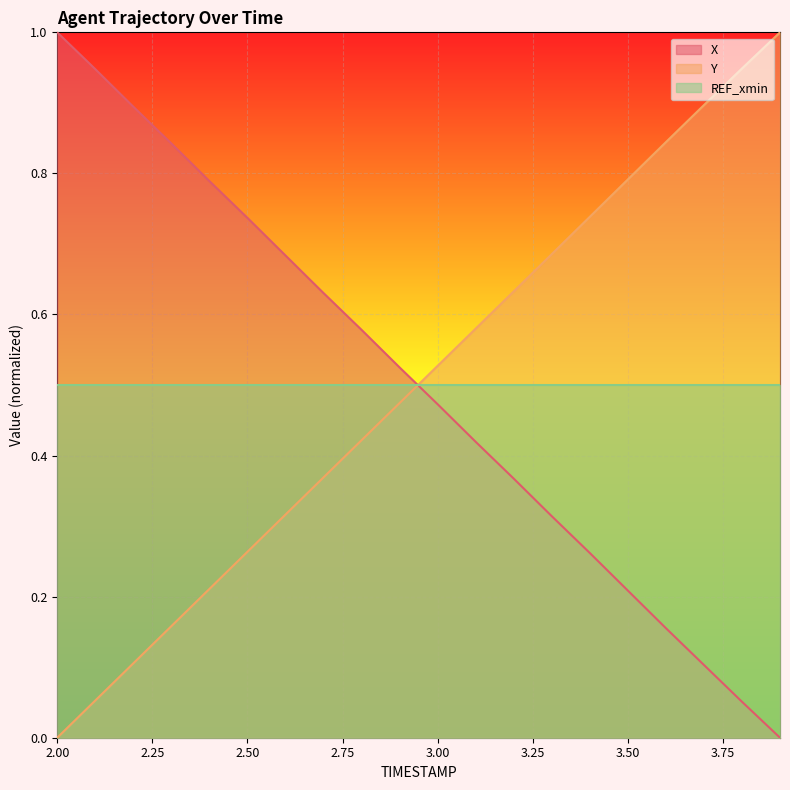

What is the label of the 19th point from the right?

2.1